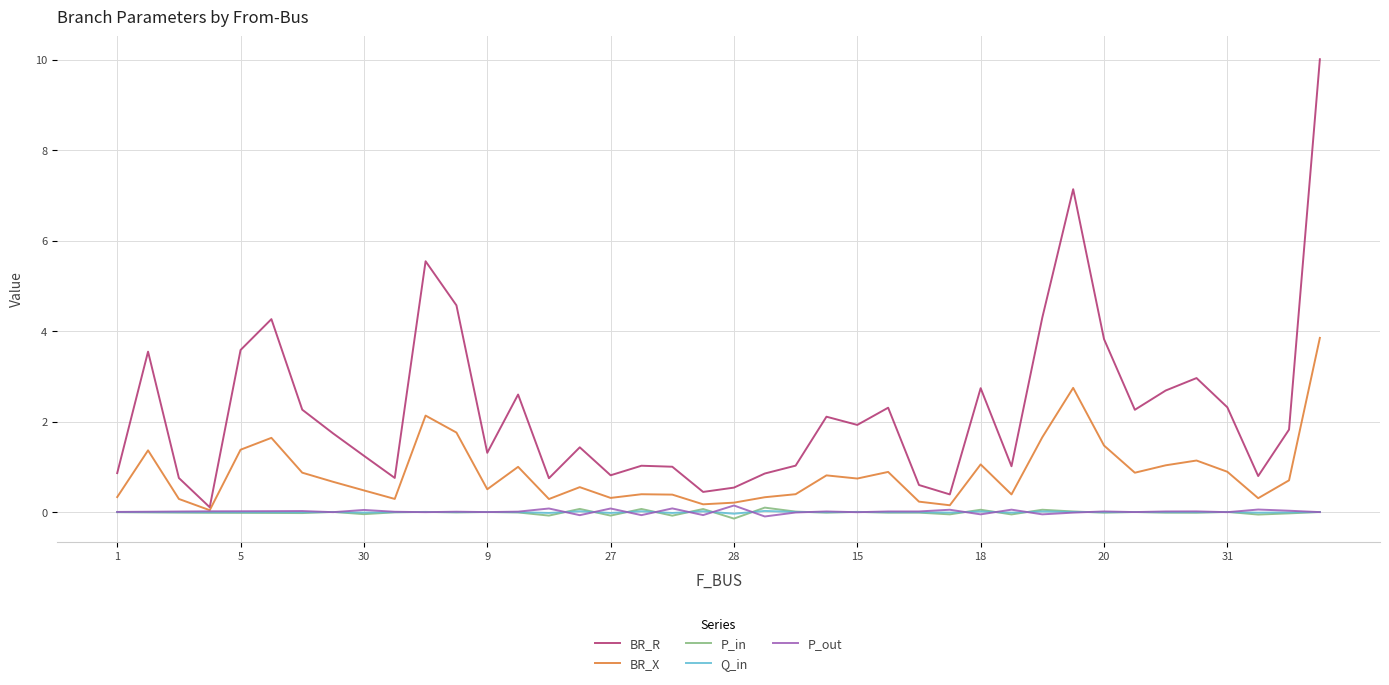

Which series has the largest total across all categories?

BR_R